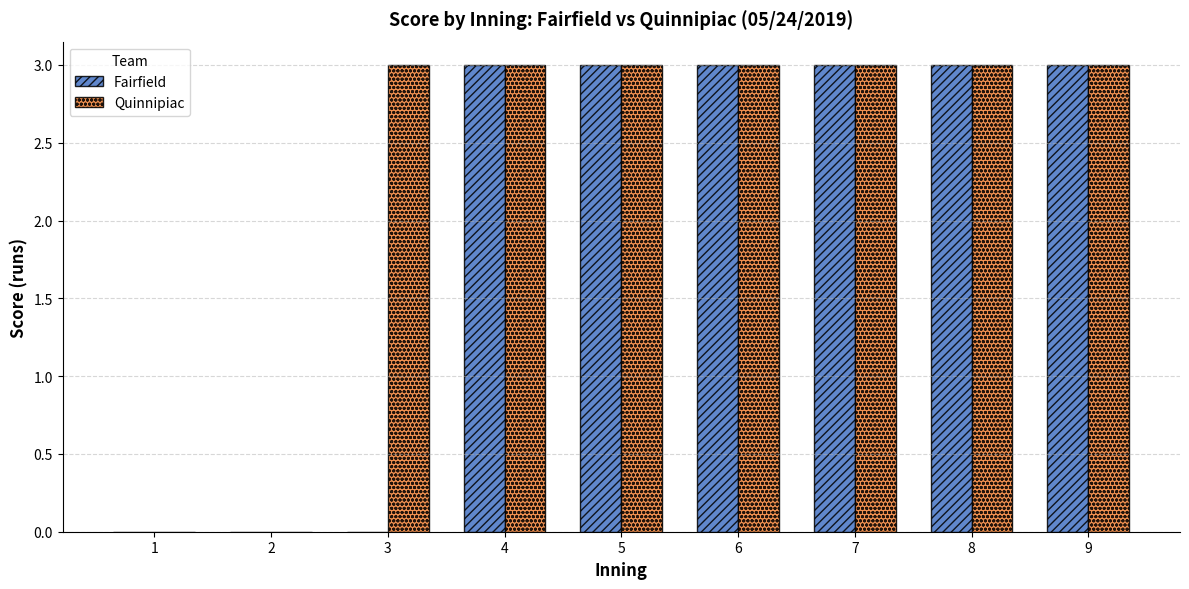

Read the Fairfield value at 7.

3